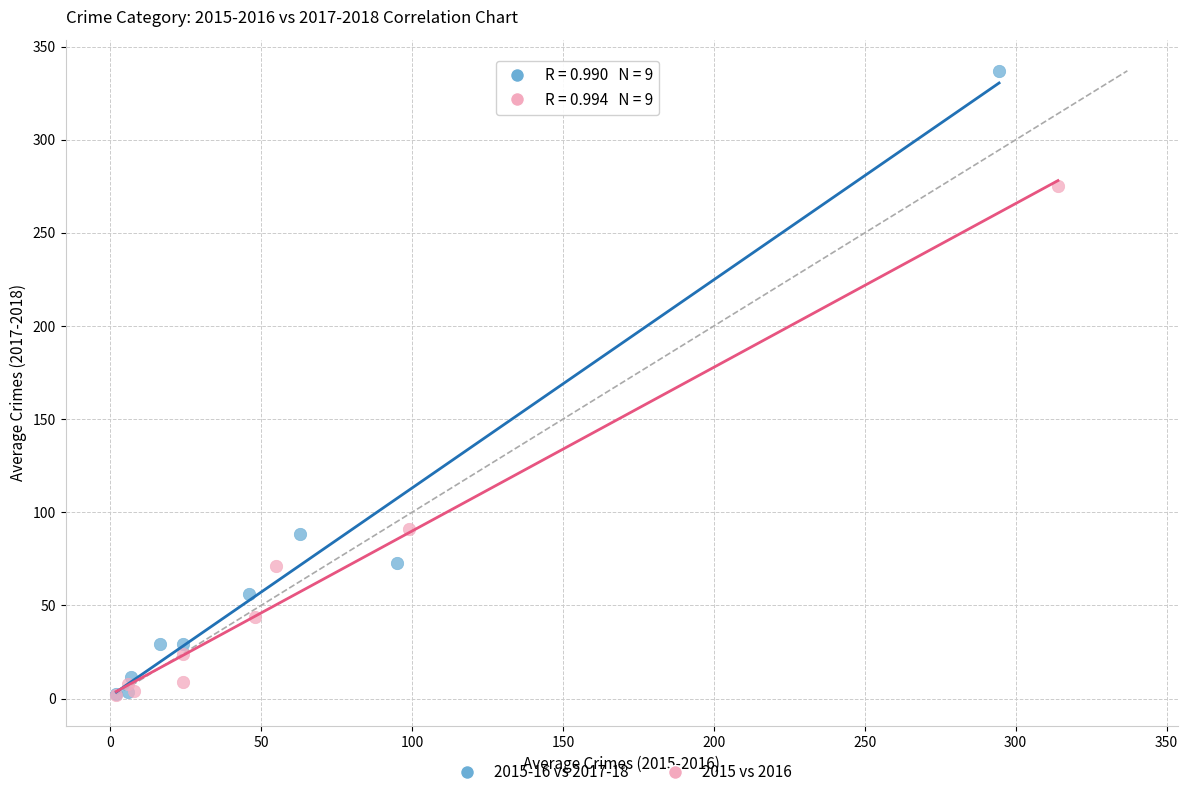

Which series reaches the maximum Y coordinate?

2015-16 vs 2017-18